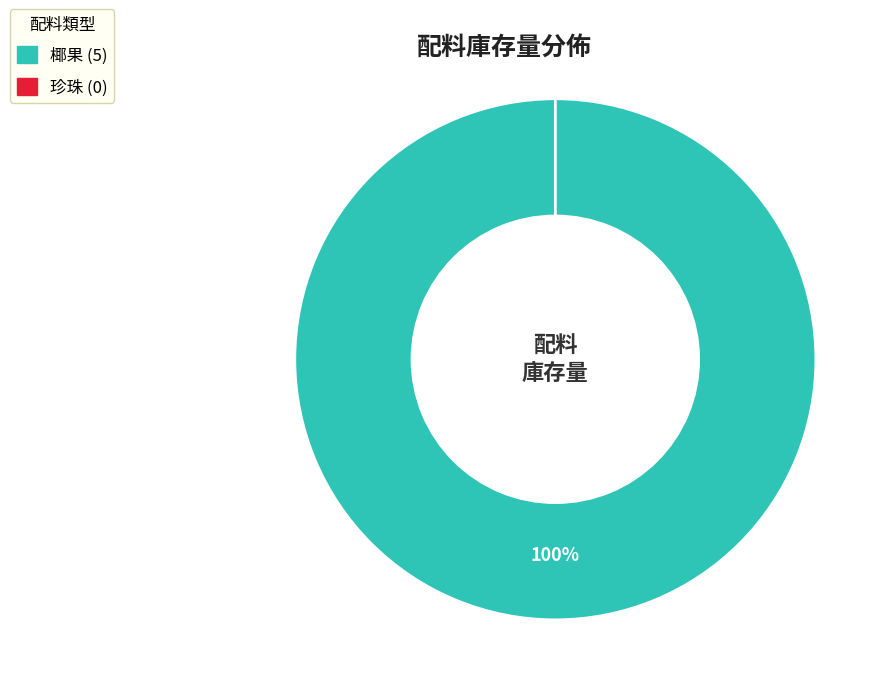

Does 椰果 represent more than half of the total?

Yes